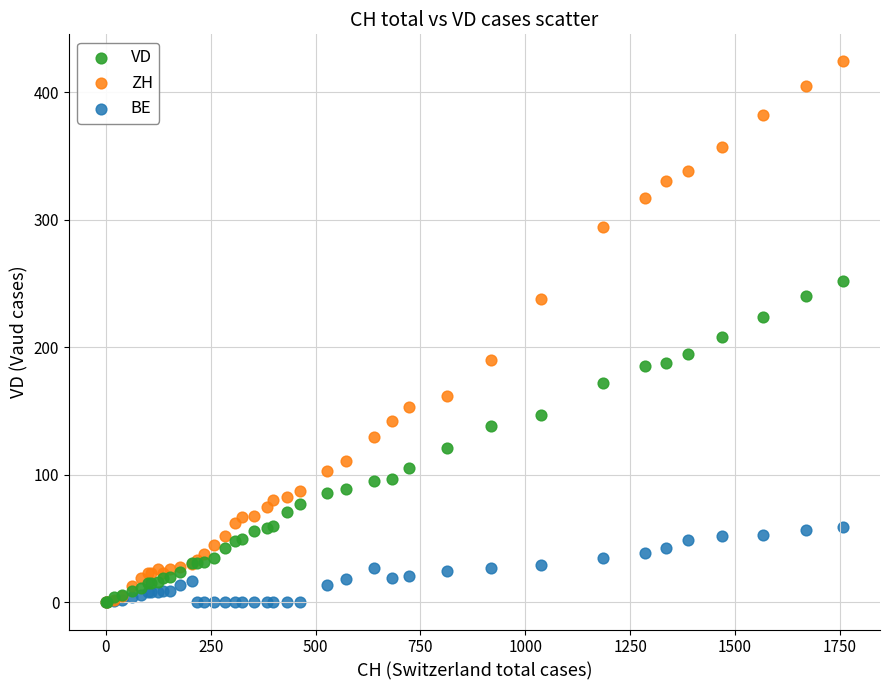

What are all the series names shown in the legend?

VD, ZH, BE